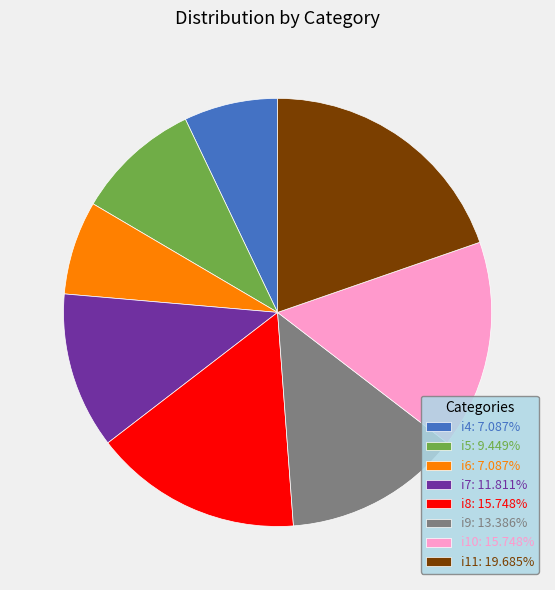

Is i6: 7.087% the majority of the pie?

No